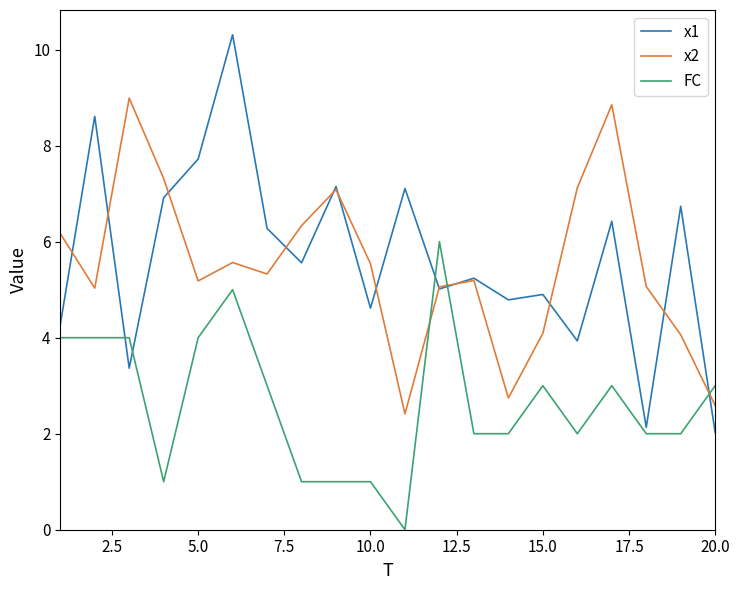

What is the maximum value for FC?

6.0